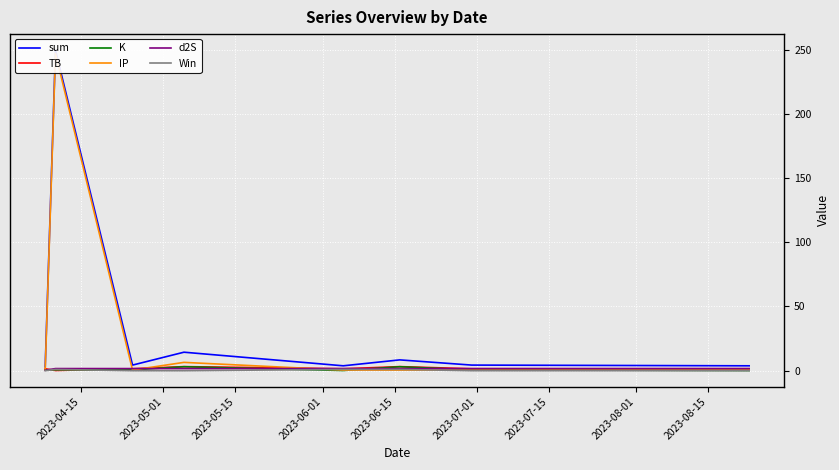

What is the difference between the highest and lowest values at 2023-04-15?

3.1